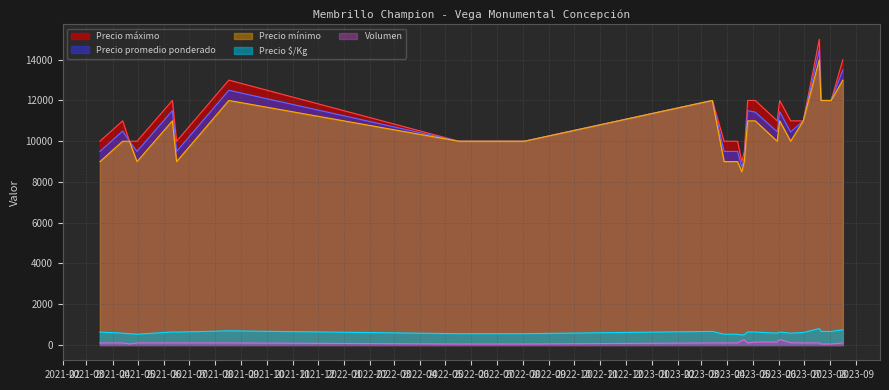

How many data points in Volumen are less than 100?

5